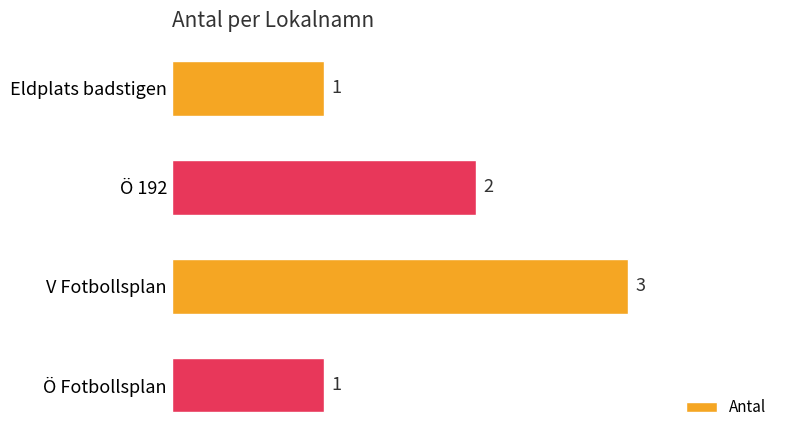

Where is the data nearest to the value 2?

Ö 192